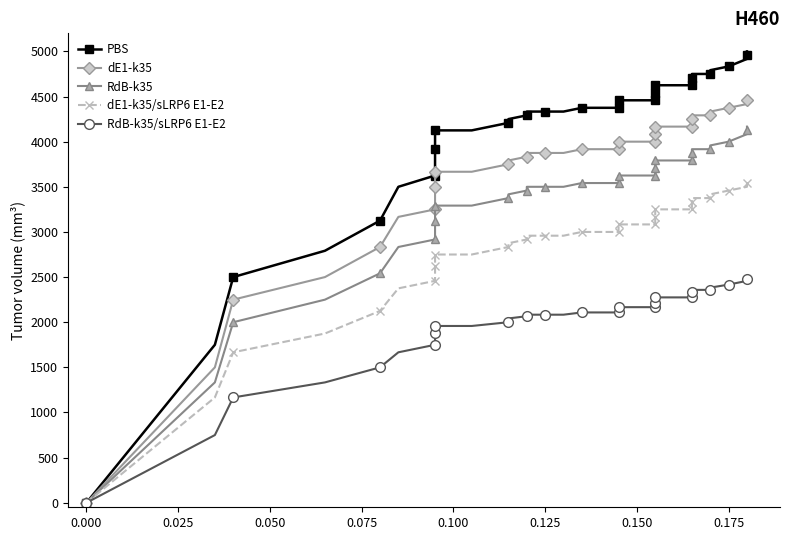

The value of RdB-k35 at 0.175 is 2020.8. True or false?

False